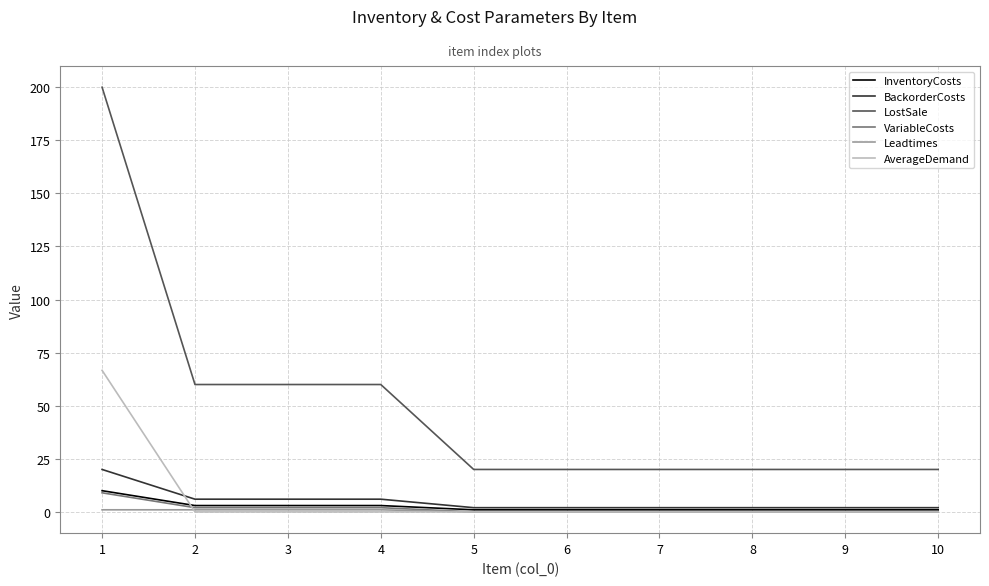

Reading right to left, transcribe all the data shown in this chart.

InventoryCosts: 1.0	1.0	1.0	1.0	1.0	1.0	3.0	3.0	3.0	10.0
BackorderCosts: 2.0	2.0	2.0	2.0	2.0	2.0	6.0	6.0	6.0	20.0
LostSale: 20.0	20.0	20.0	20.0	20.0	20.0	60.0	60.0	60.0	200.0
VariableCosts: 0.0	0.0	0.0	0.0	0.0	0.0	2.0	2.0	2.0	9.0
Leadtimes: 0.0	0.0	0.0	0.0	0.0	0.0	1.0	1.0	1.0	1.0
AverageDemand: 0.0	0.0	0.0	0.0	0.0	0.0	0.0	0.0	0.0	66.7